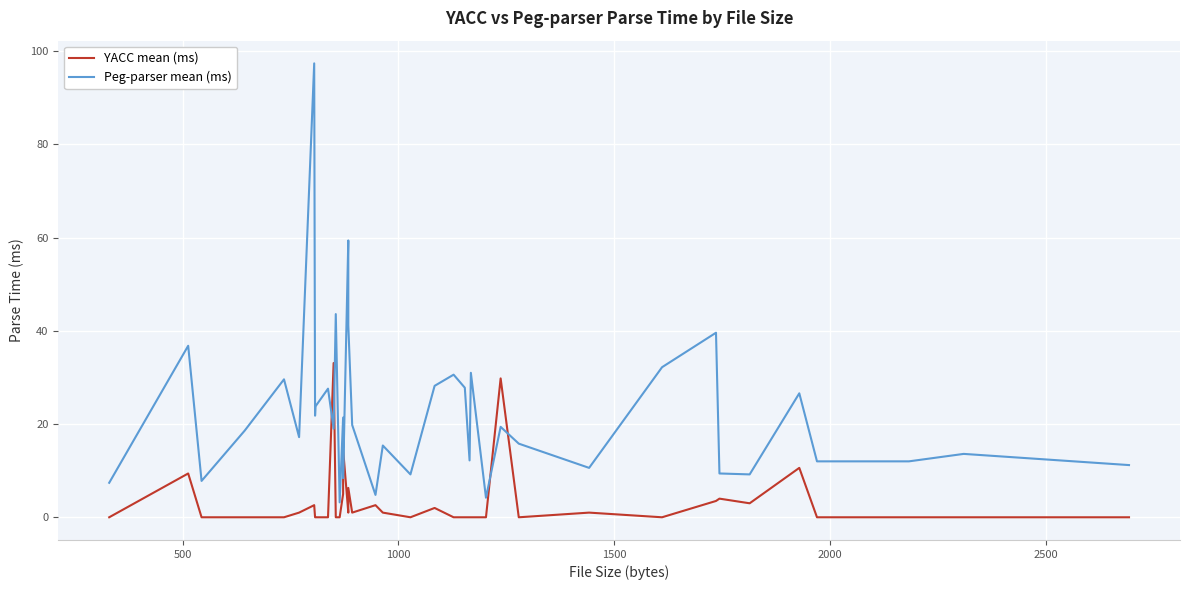

True or false: YACC mean (ms) has a value of -12.5 at 30.

False